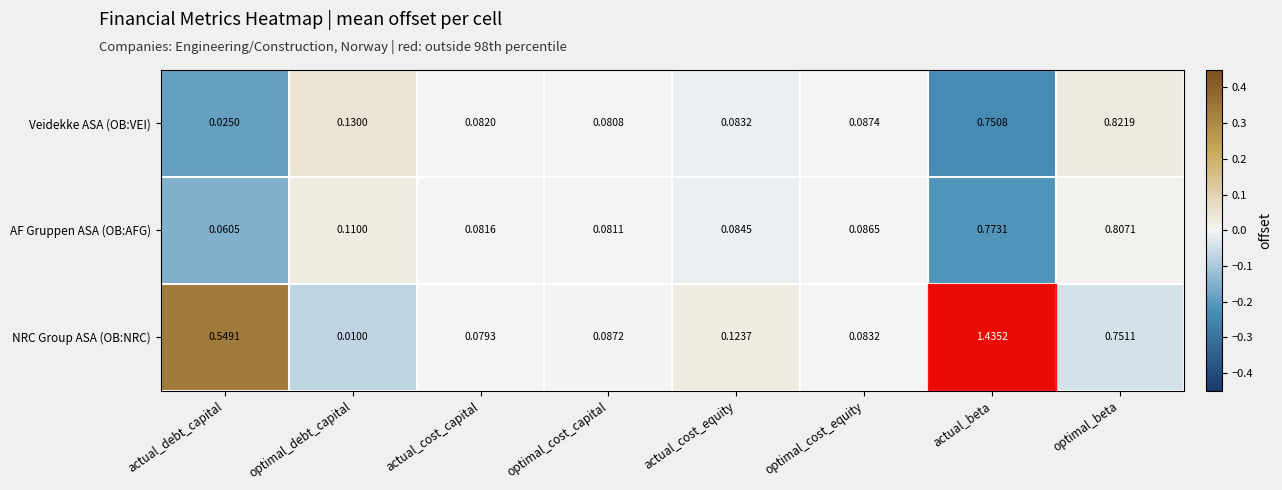

Where is Veidekke ASA (OB:VEI) nearest to the value 0?

actual_debt_capital